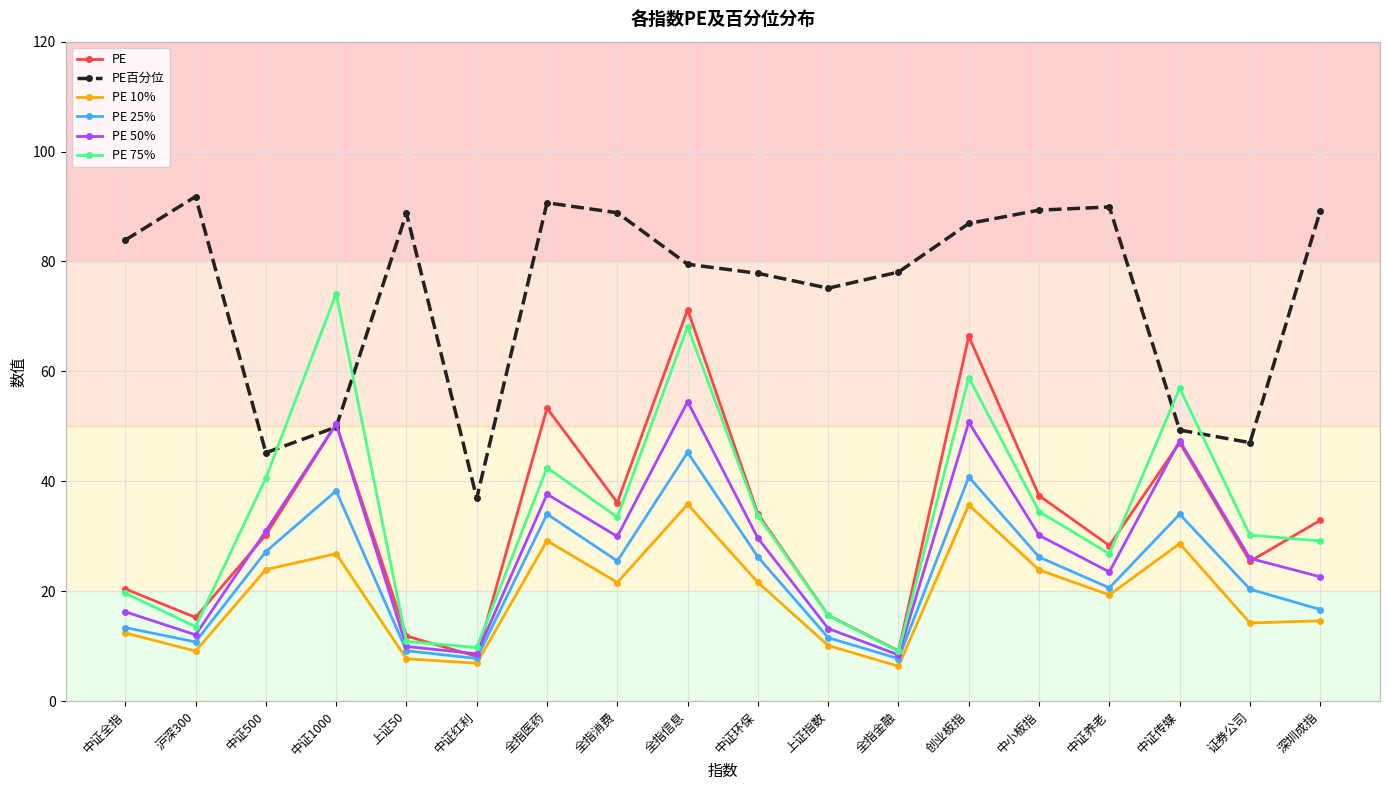

What is the label of the 18th point from the left?

深圳成指